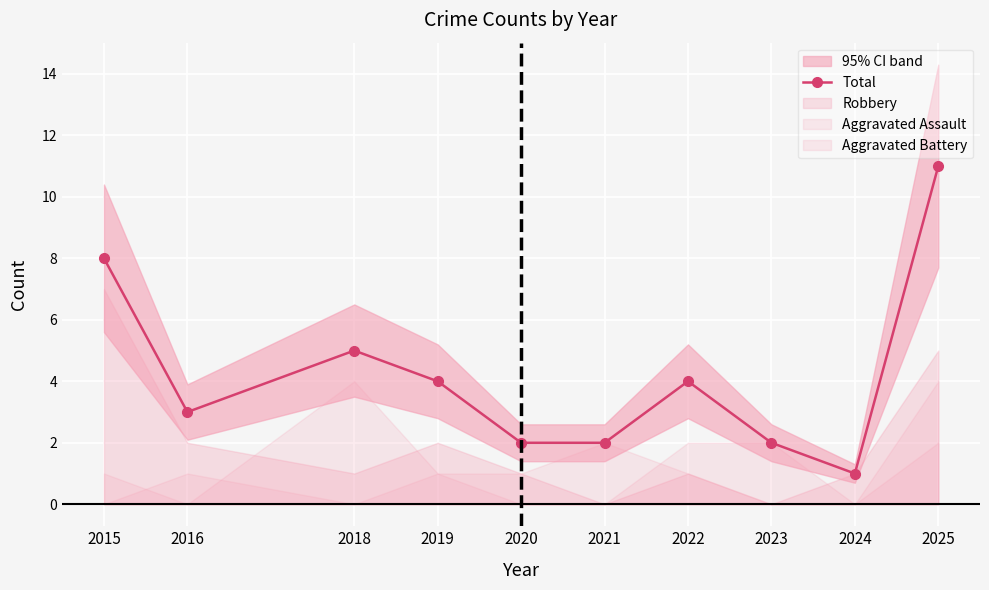

Count the values in the range 2 to 5.

7